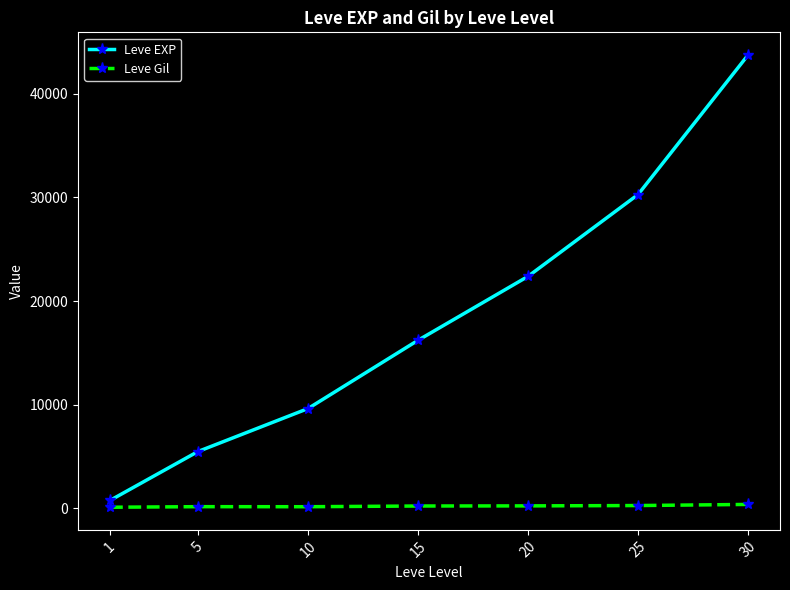

At which label does Leve EXP reach its minimum?

1